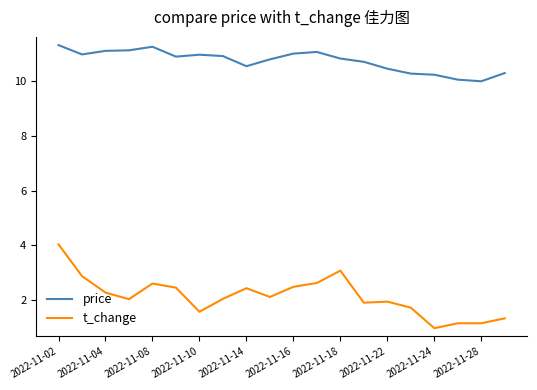

What is the greatest value displayed?

11.3